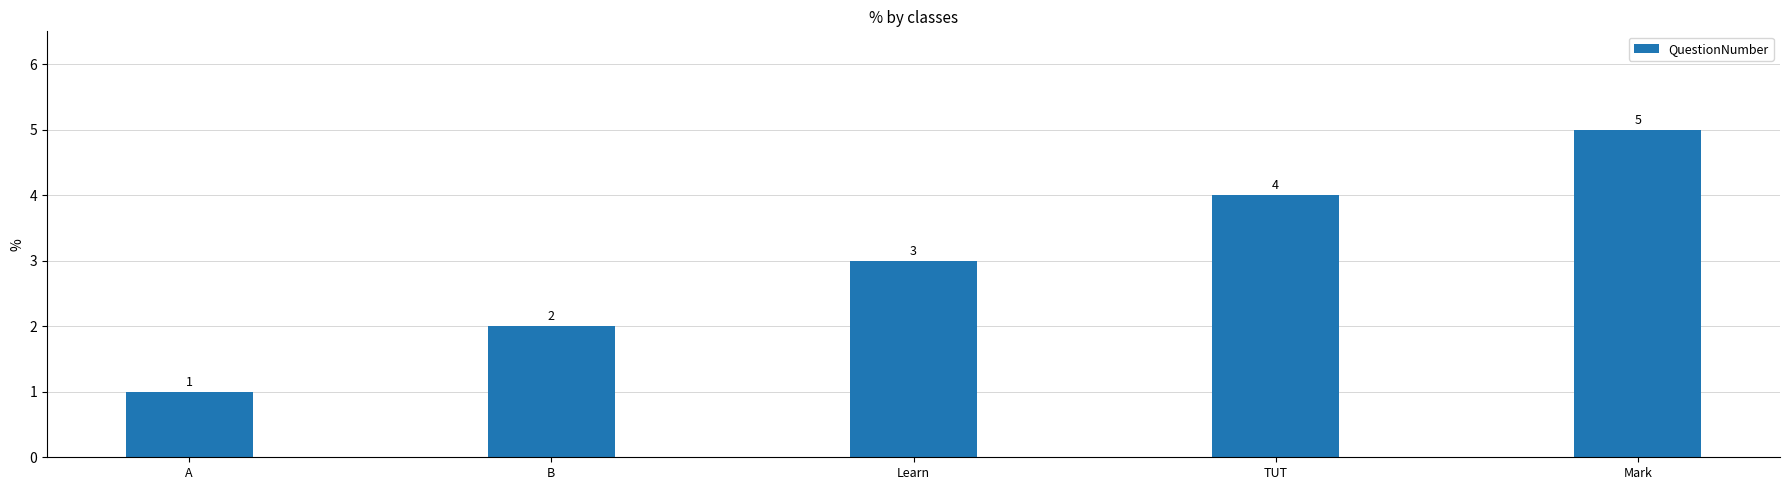

What is the difference between the maximum and minimum values?

4